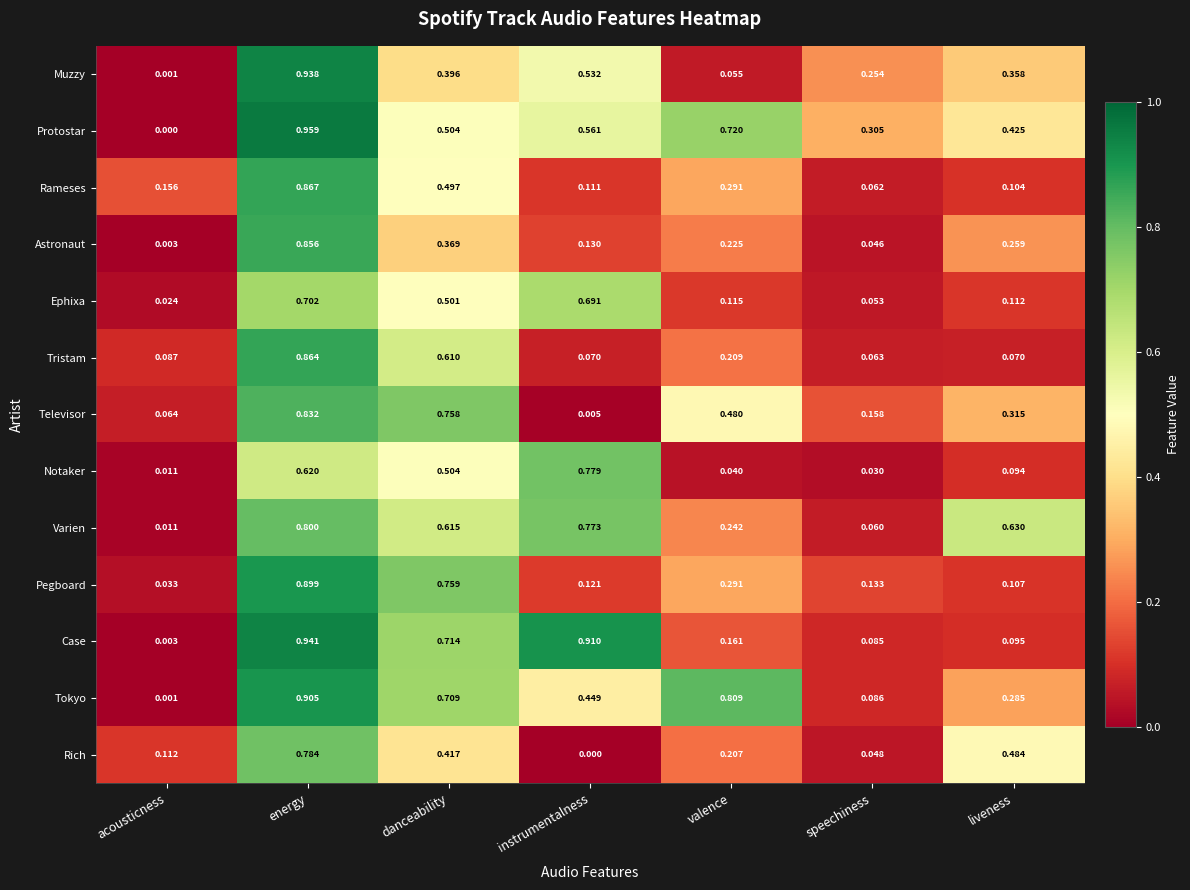

Which label corresponds to the largest value in the chart?

energy